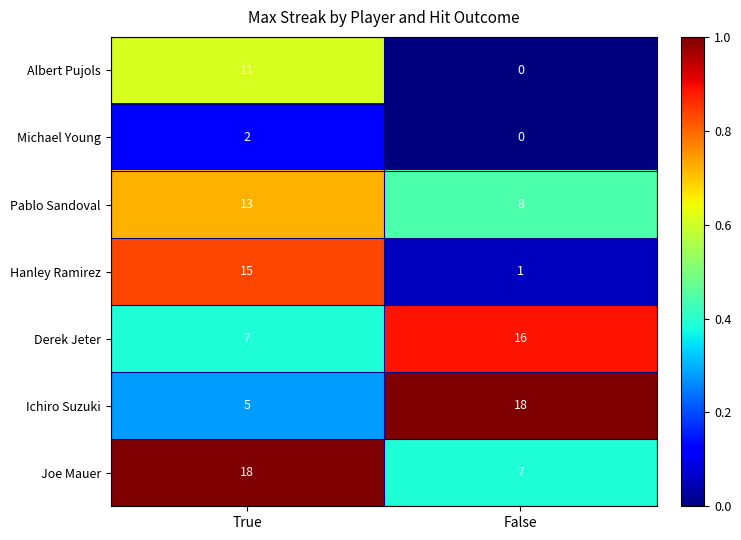

Which label corresponds to the largest value in the chart?

True